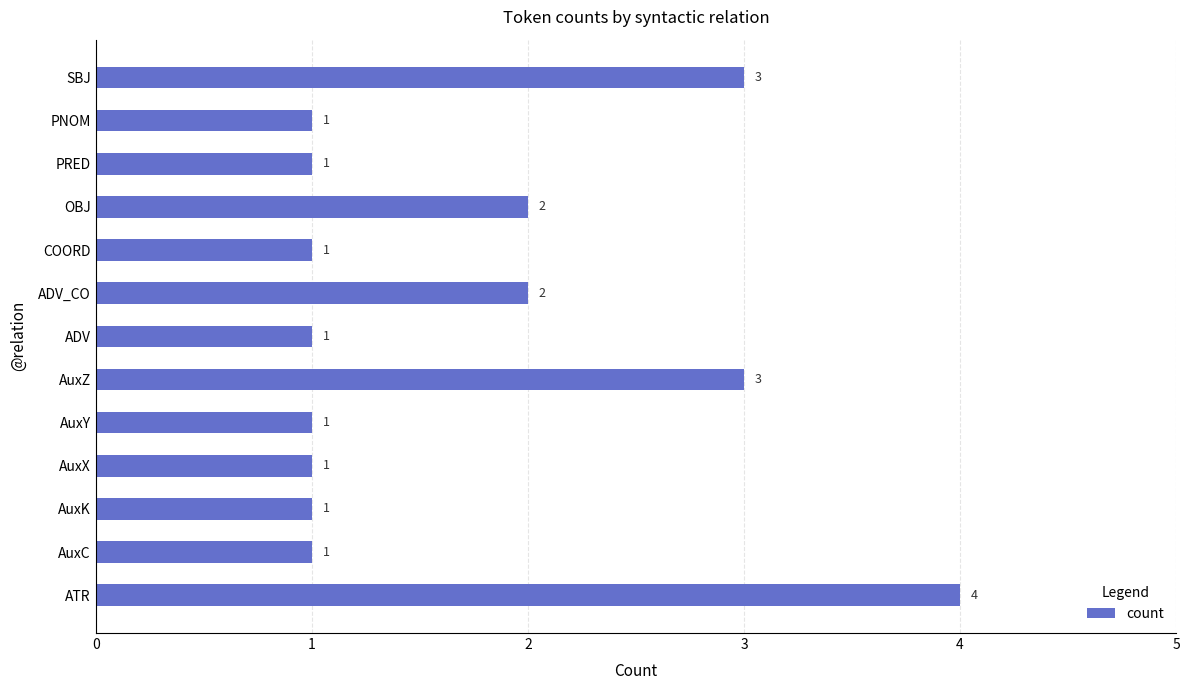

Reading top to bottom, list all the values displayed in this chart.

SBJ=3	PNOM=1	PRED=1	OBJ=2	COORD=1	ADV_CO=2	ADV=1	AuxZ=3	AuxY=1	AuxX=1	AuxK=1	AuxC=1	ATR=4